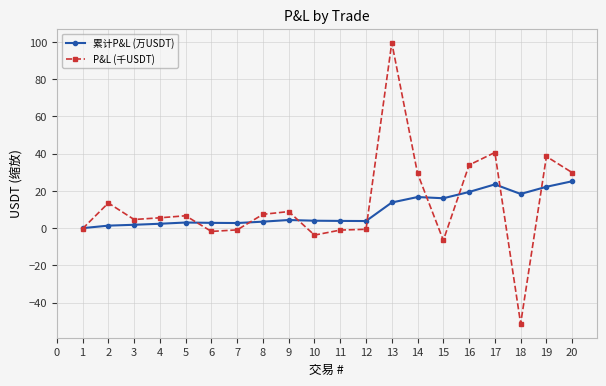

True or false: P&L (千USDT) has more than 1 points higher than both neighbors.

True